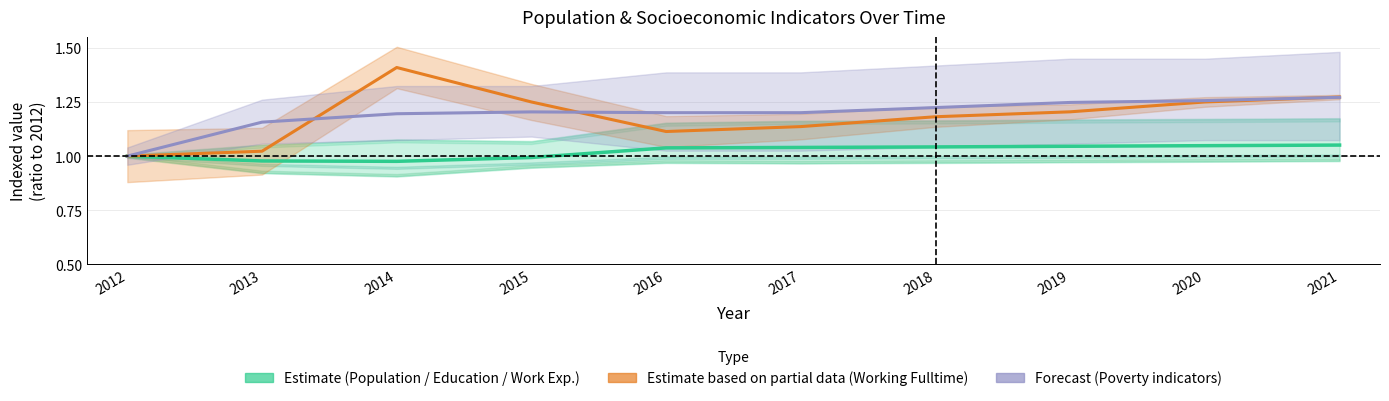

What is the sum of the Estimate based on partial data (Working Fulltime) values at 2021 and 2012?

2.3